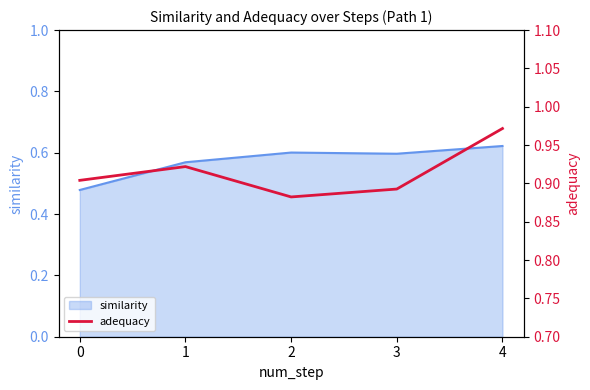

The similarity series shows 0.6 at 2. True or false?

True